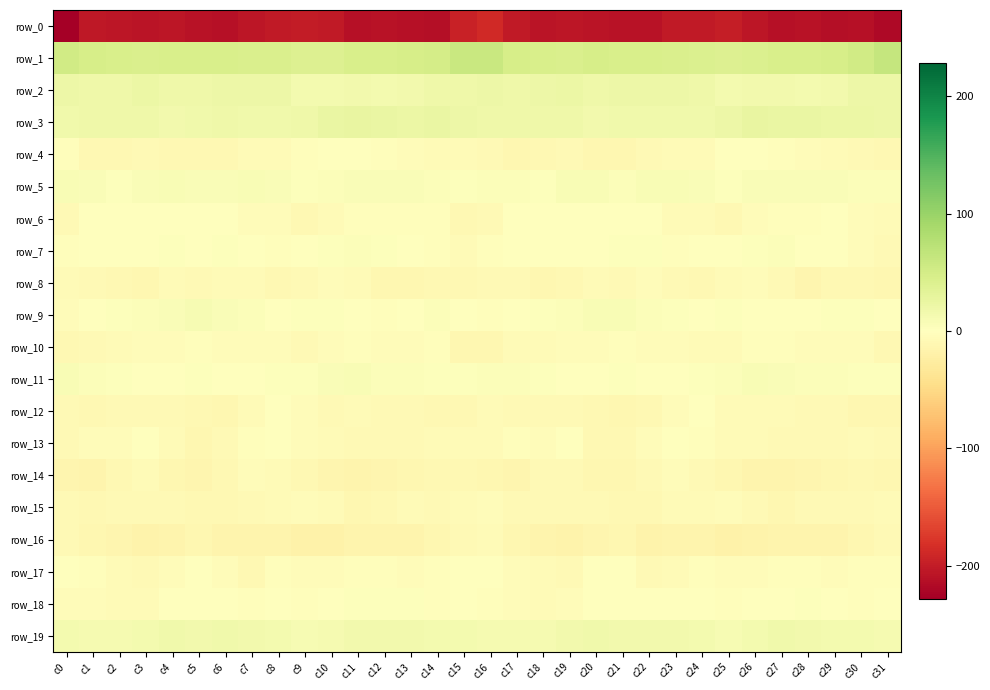

What is the difference between the maximum and minimum values in the row_5 series?

6.4